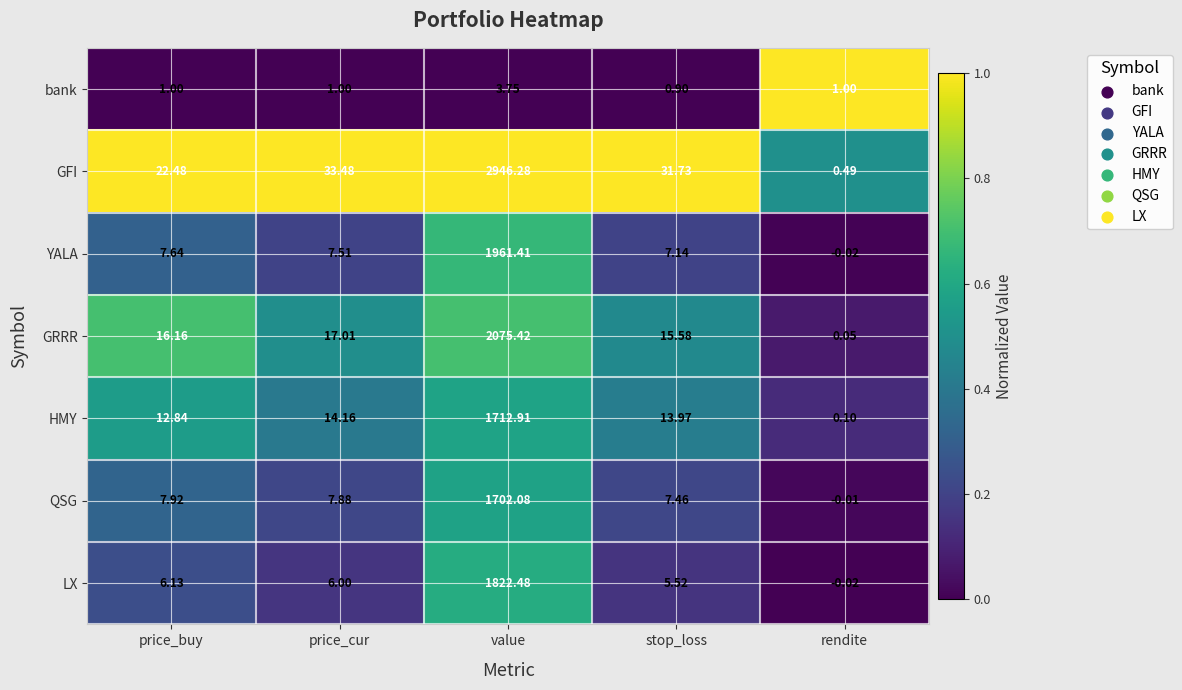

At which label does YALA first exceed 7?

price_buy